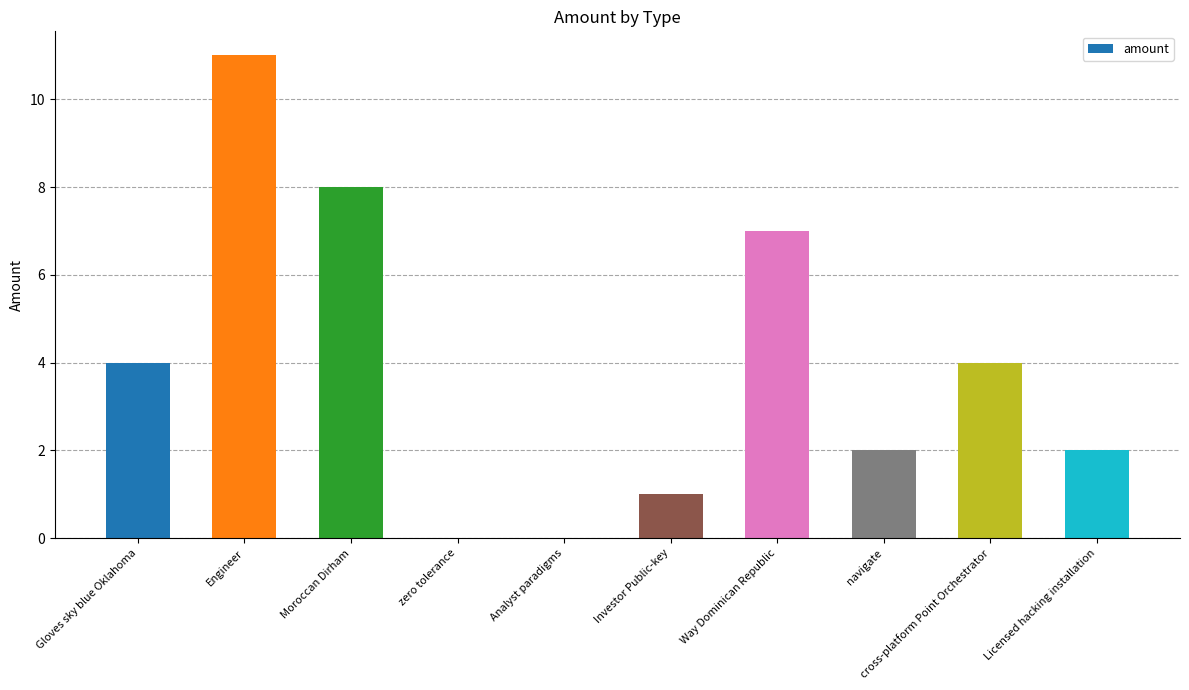

Approximately how many times larger is the value at Way Dominican Republic compared to Engineer?

0.6